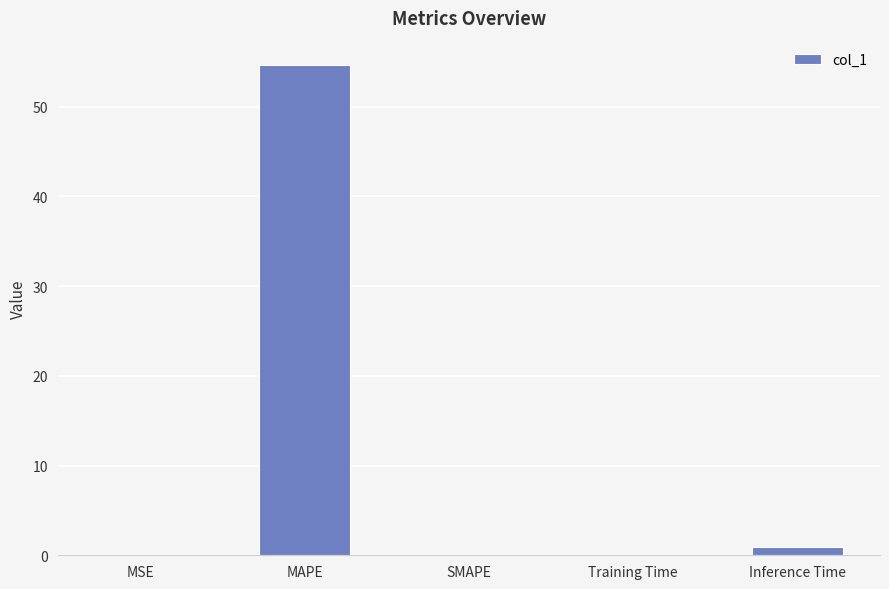

What is the change in value from MAPE to SMAPE?

-54.6